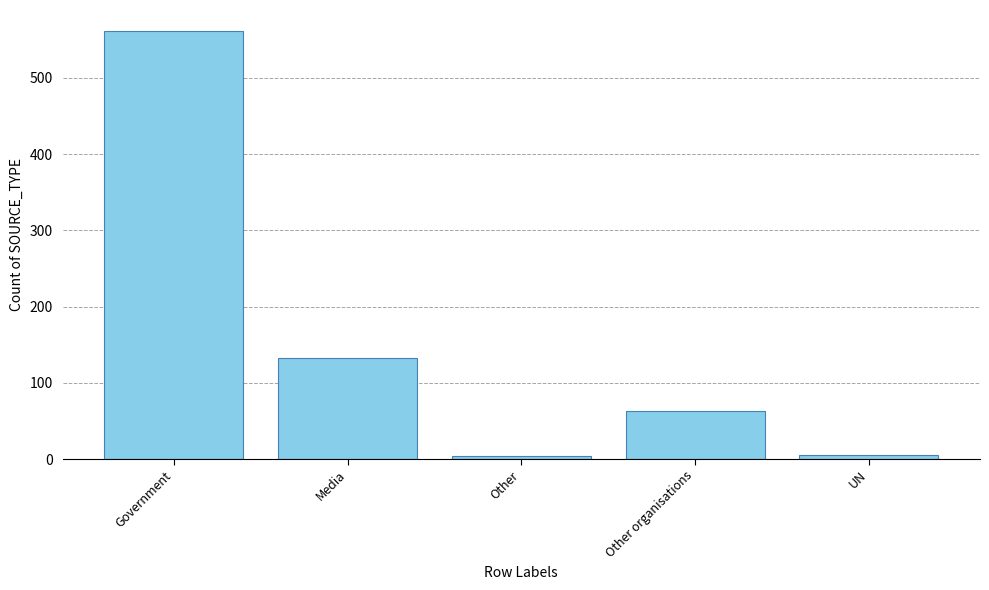

What is the average value?

153